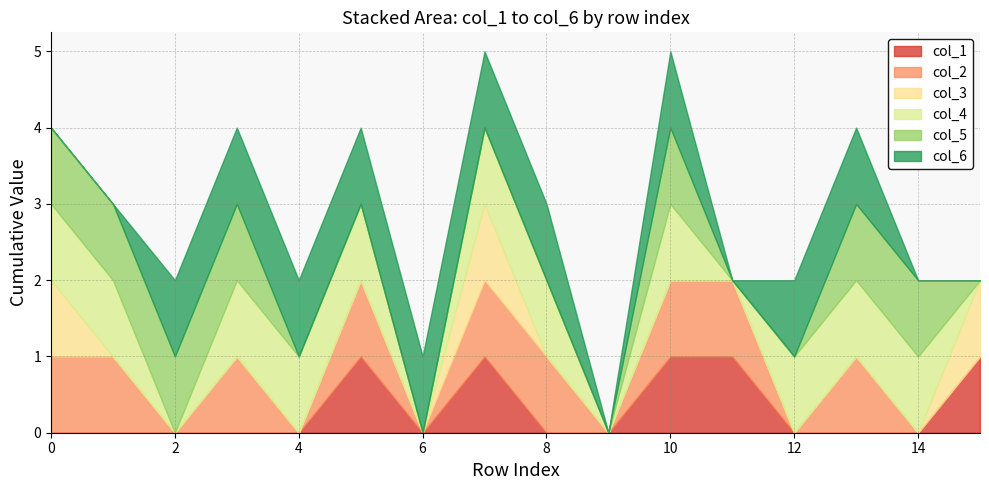

At which category does col_5 reach its first local peak?

10